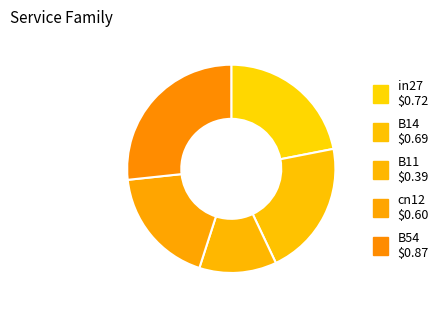

How many slices are in this pie chart?

5